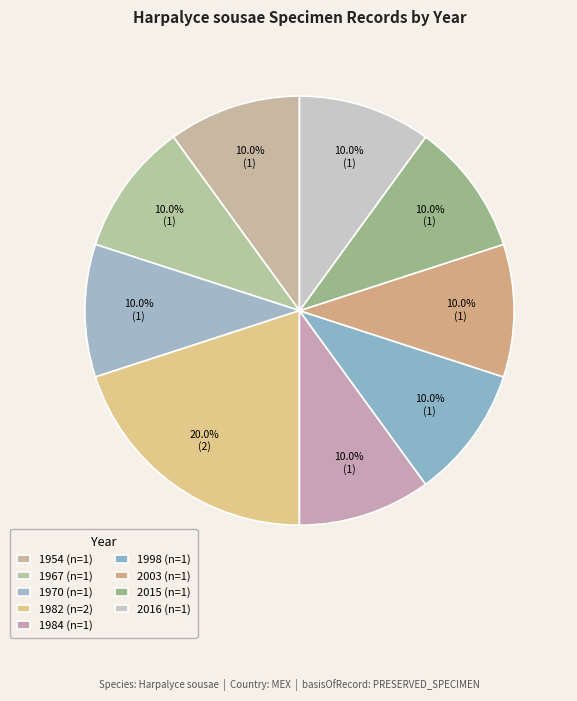

Count the number of slices in the pie.

9